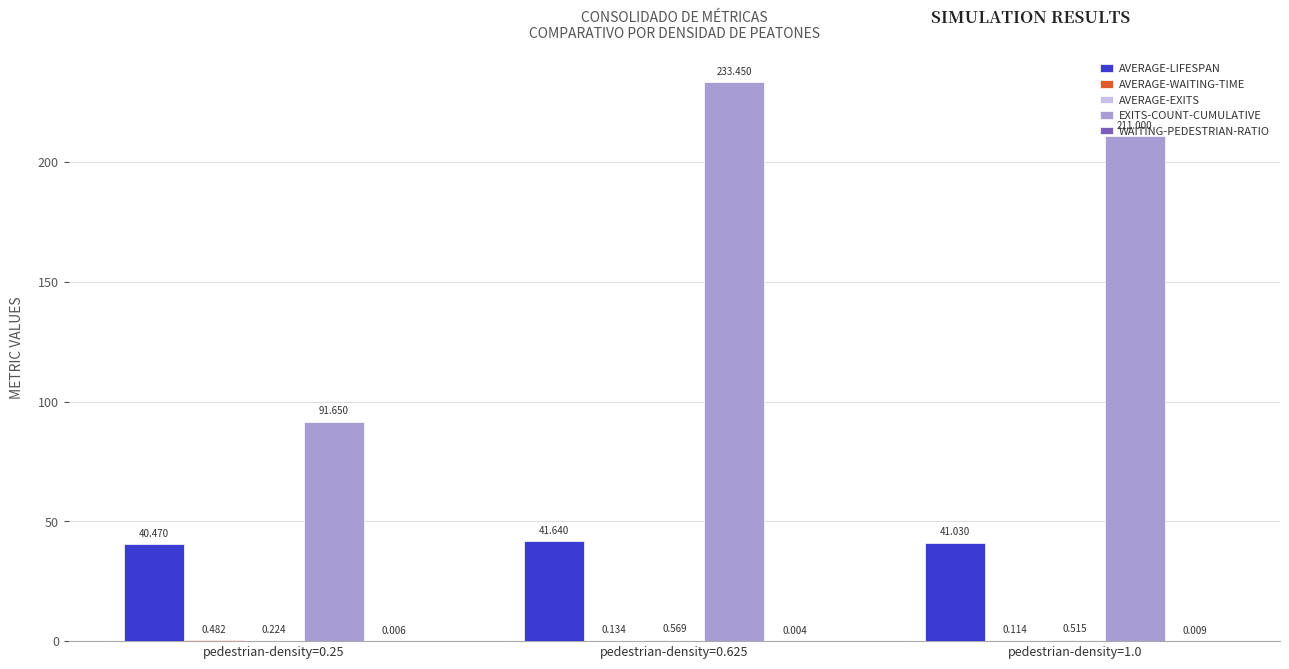

Does the chart contain stacked bars?

No